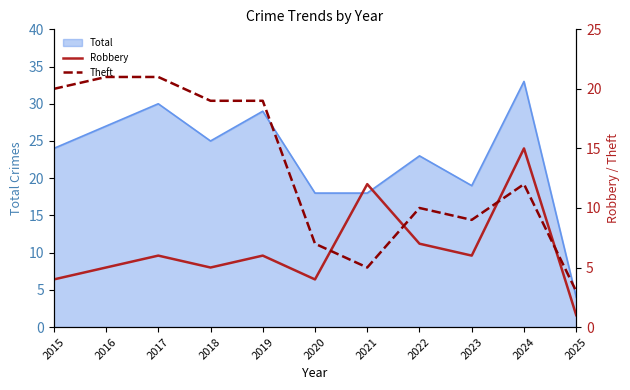

At which category does Theft reach its first local valley?

2021